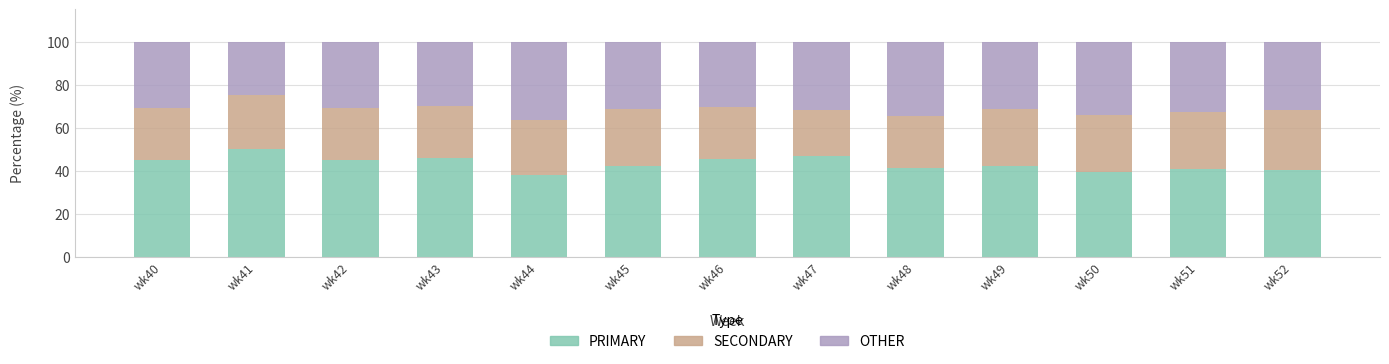

What is the sum of all PRIMARY values?

563.6